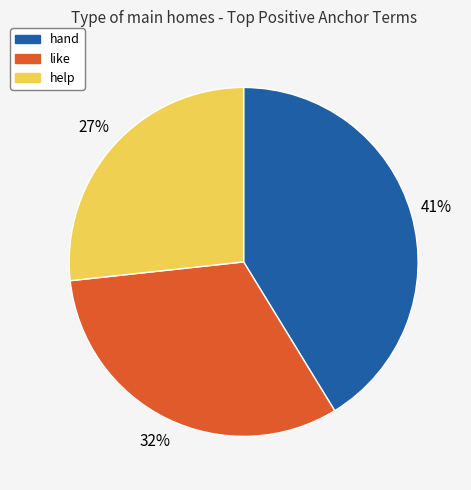

Is there a majority slice in this chart?

No